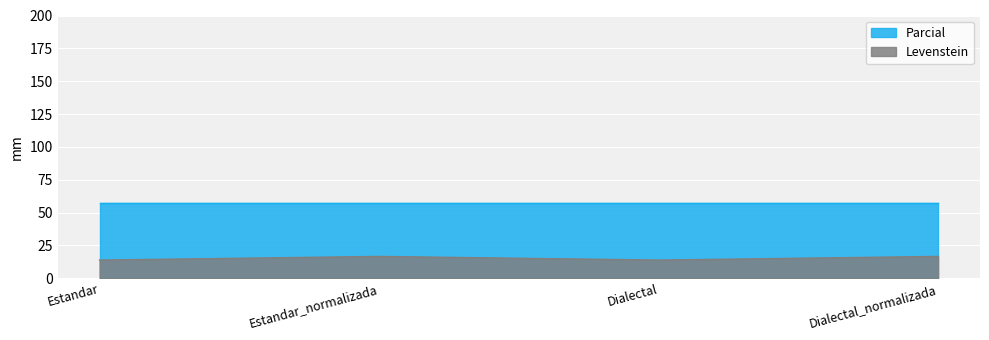

True or false: the data has more than 2 interior local peaks.

False